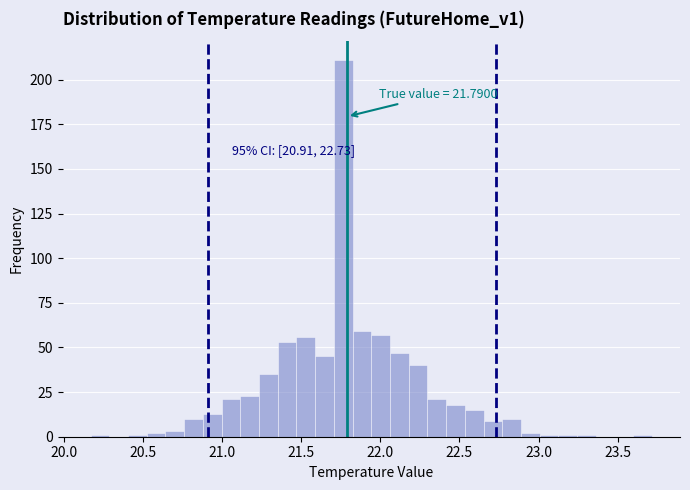

Read against the x-axis, roughly where is the centre of the tallest bar?

21.75